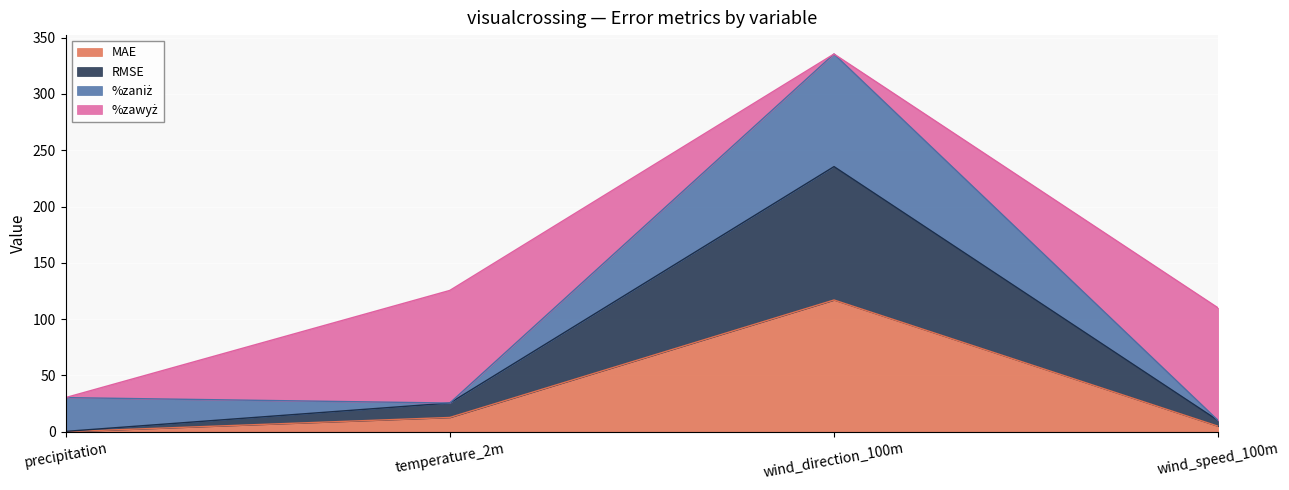

Where is MAE nearest to the value 58?

temperature_2m